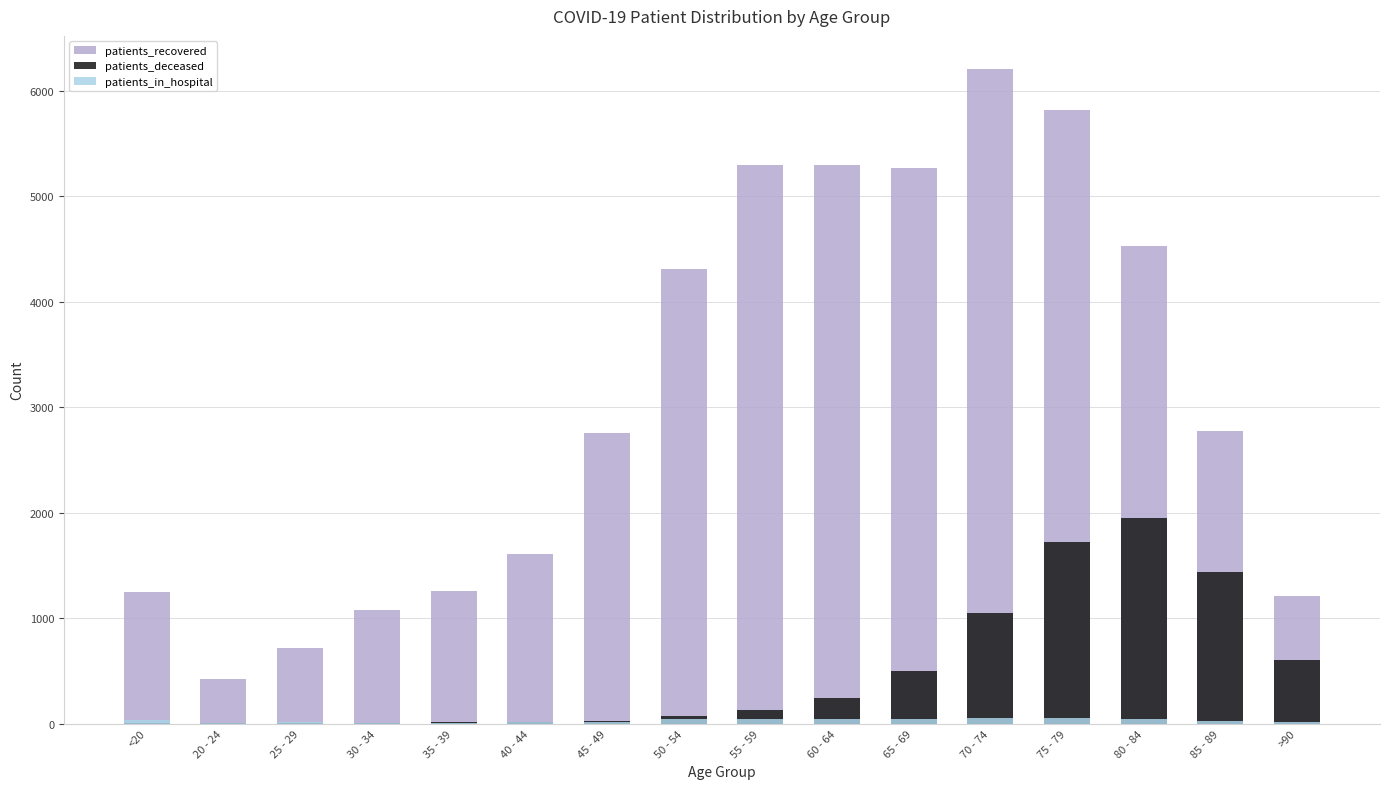

What is the difference between the maximum and minimum values in the patients_in_hospital series?

49